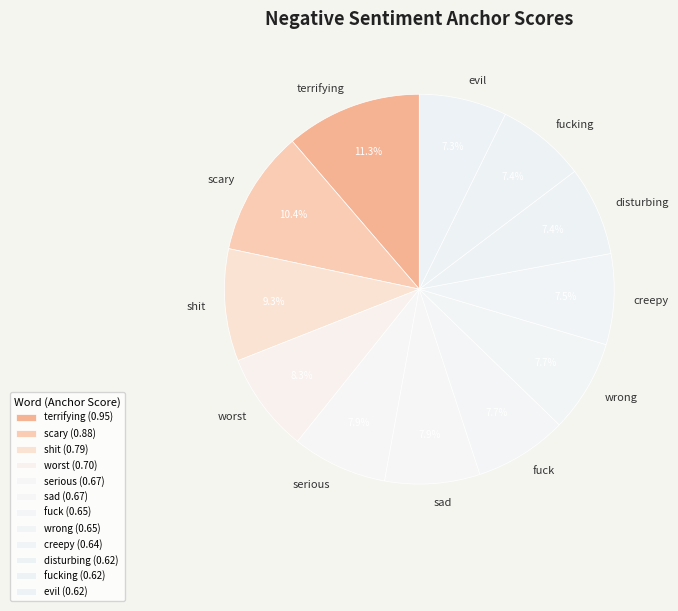

How many slices are in this pie chart?

12